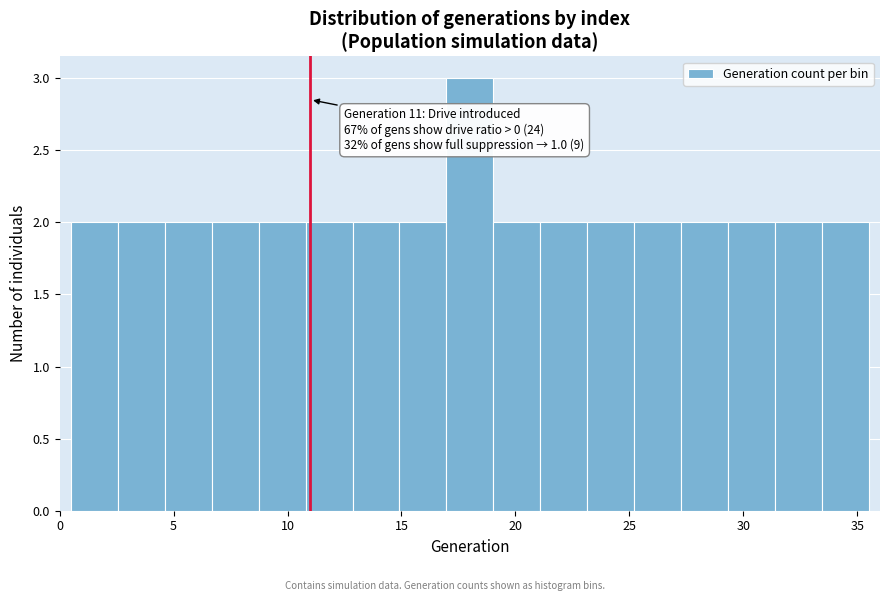

Which range on the x-axis has the tallest bar?

17.0 to 19.0